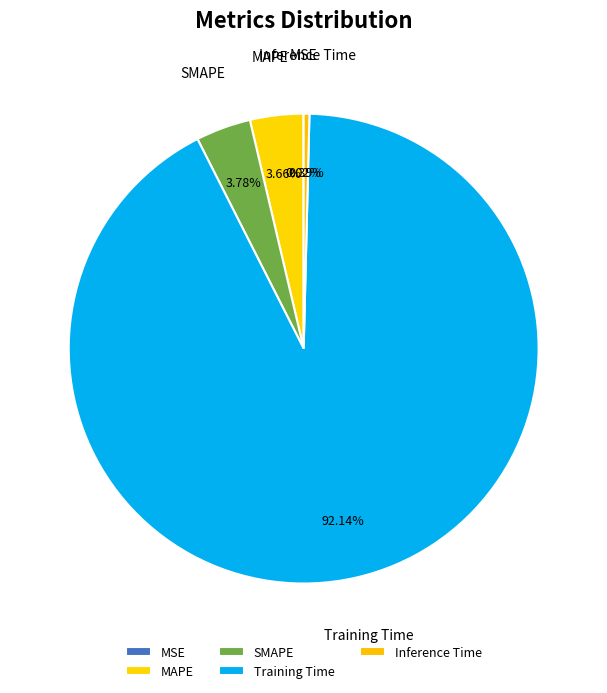

What is the largest slice in the pie chart?

Training Time